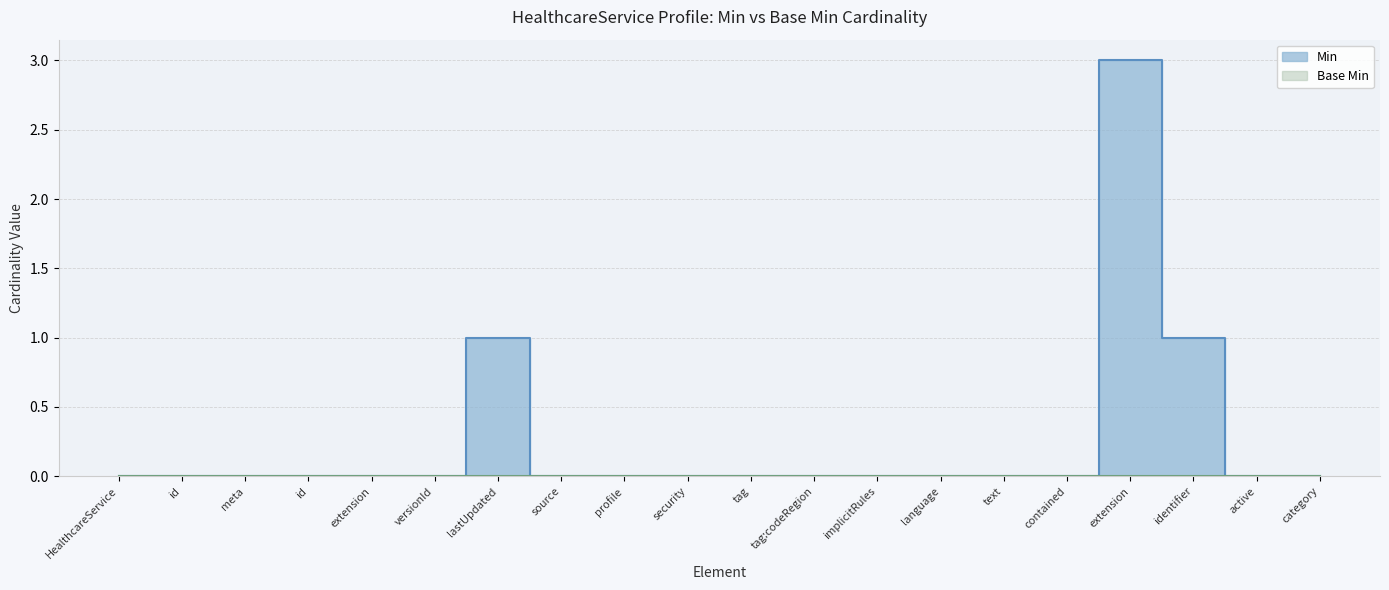

What is the sum of all values?

5